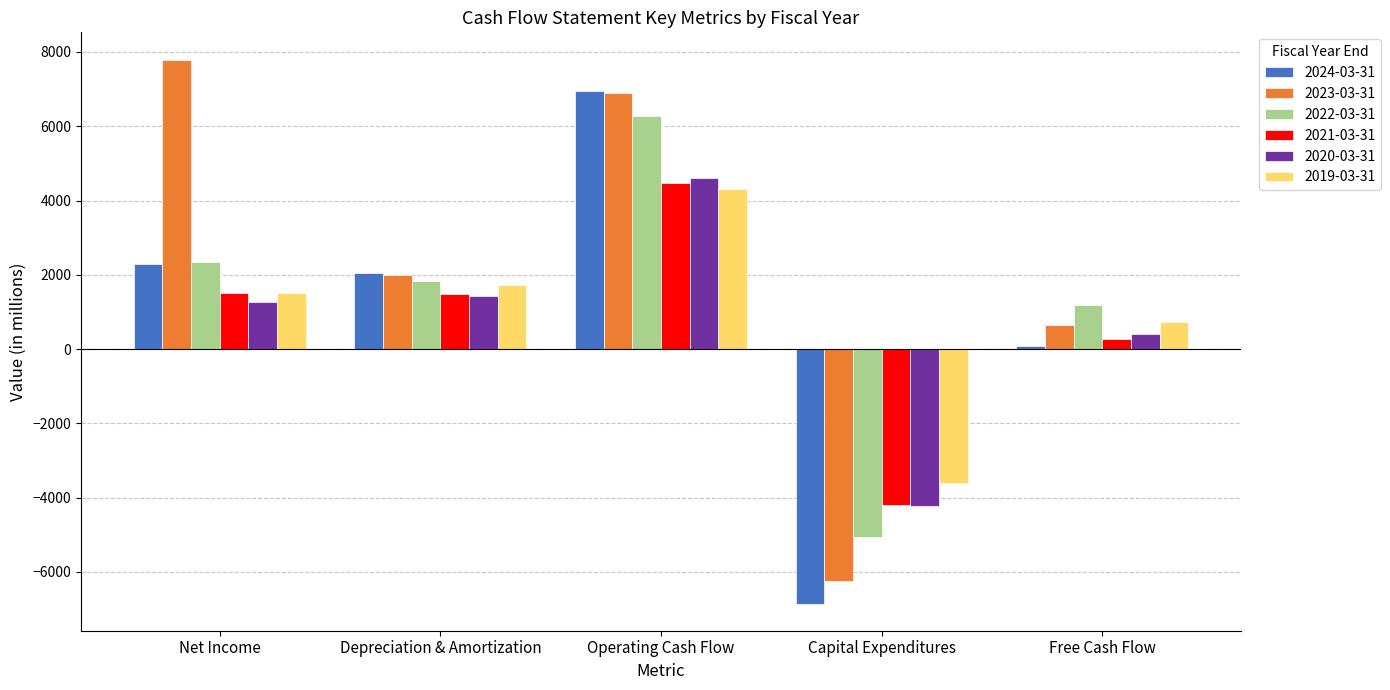

Is the value of 2023-03-31 at Net Income greater than the value of 2019-03-31 at Operating Cash Flow?

Yes